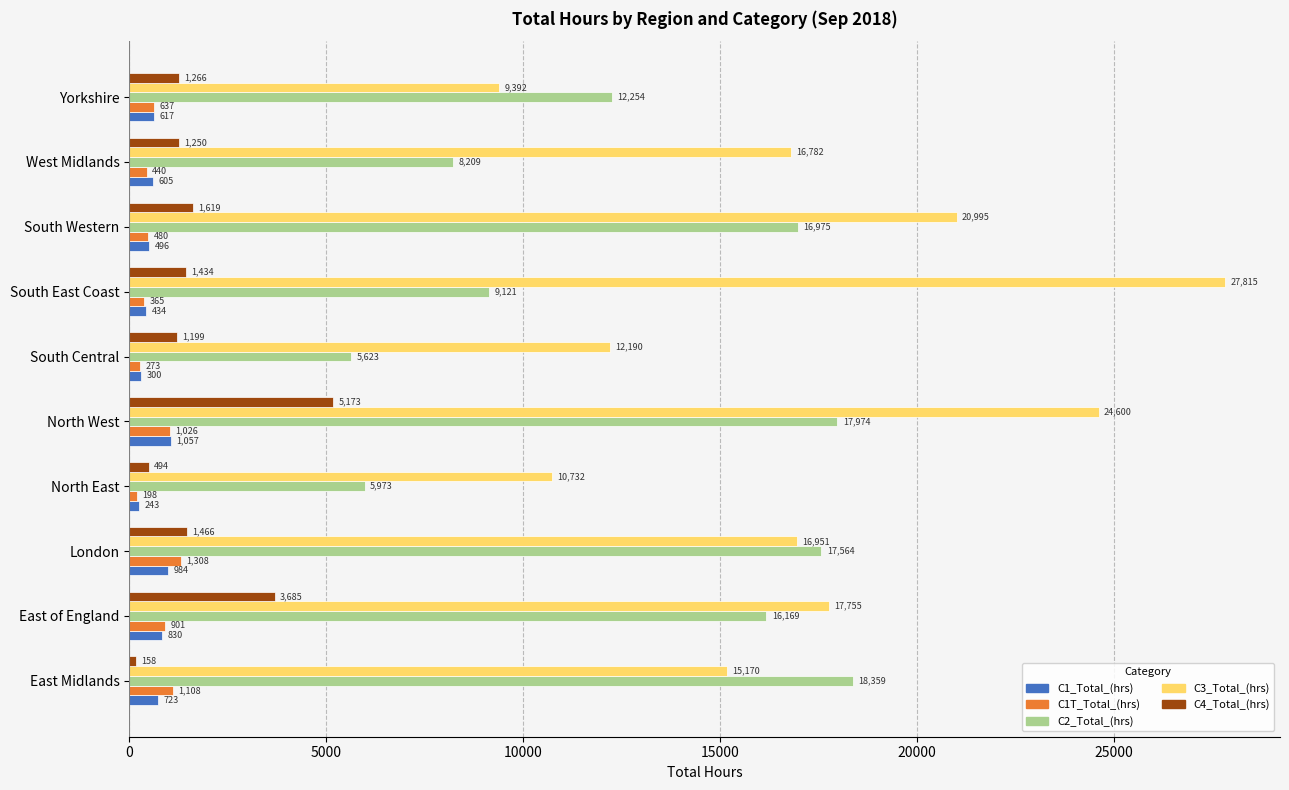

Which series has the largest total across all categories?

C3_Total_(hrs)